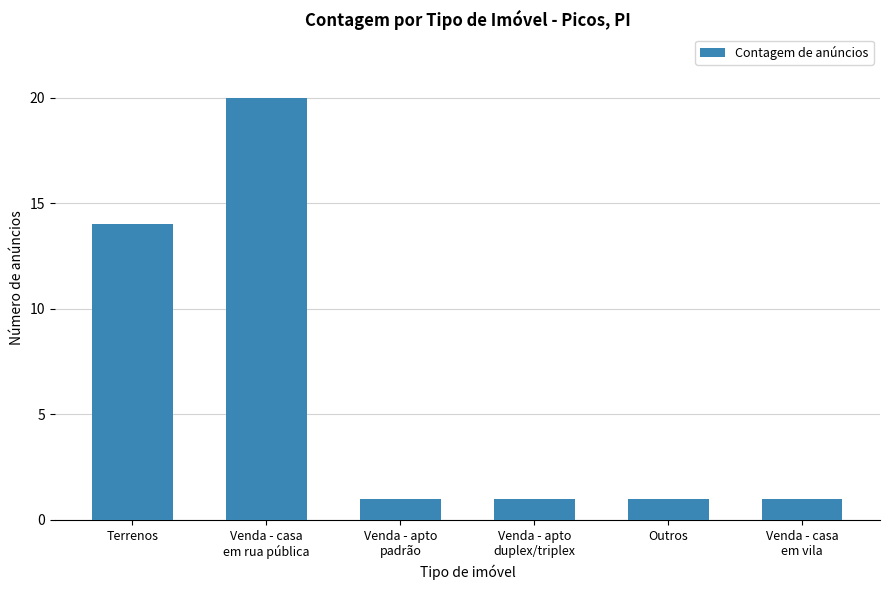

Reading left to right, extract all data points from this chart.

14	20	1	1	1	1